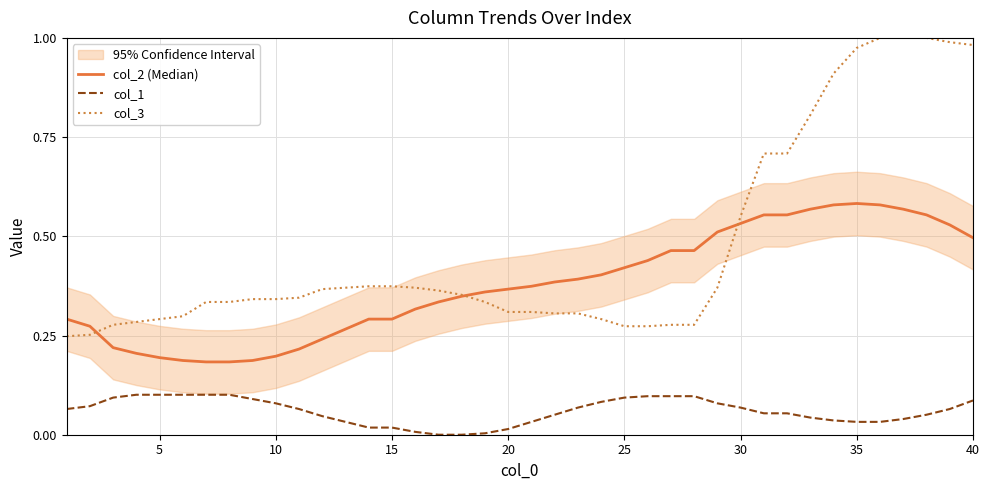

What is the difference between the maximum and minimum values in the col_2 (Median) series?

0.4